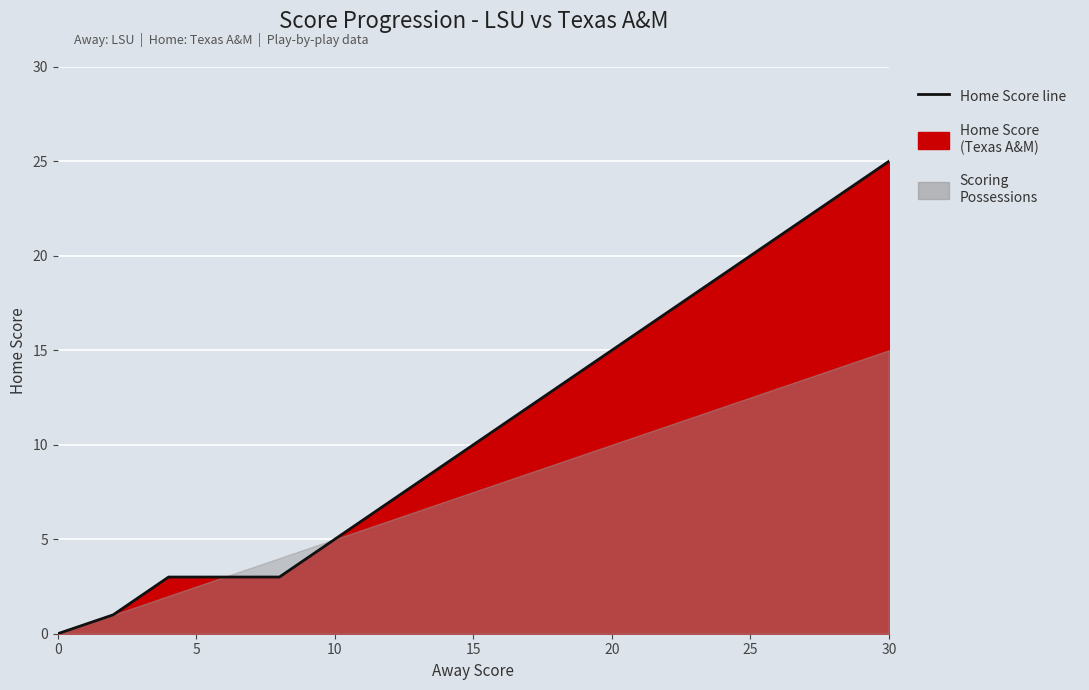

What is the greatest value displayed?

25